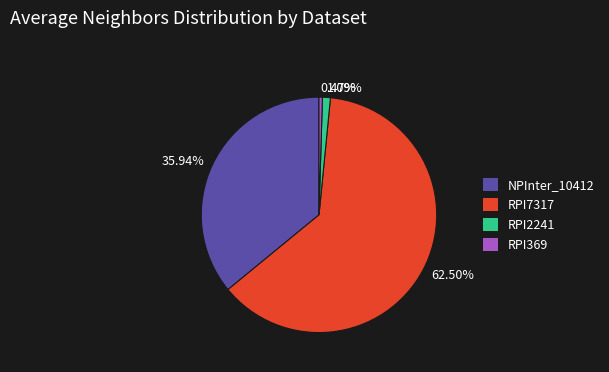

How many slices are in this pie chart?

4